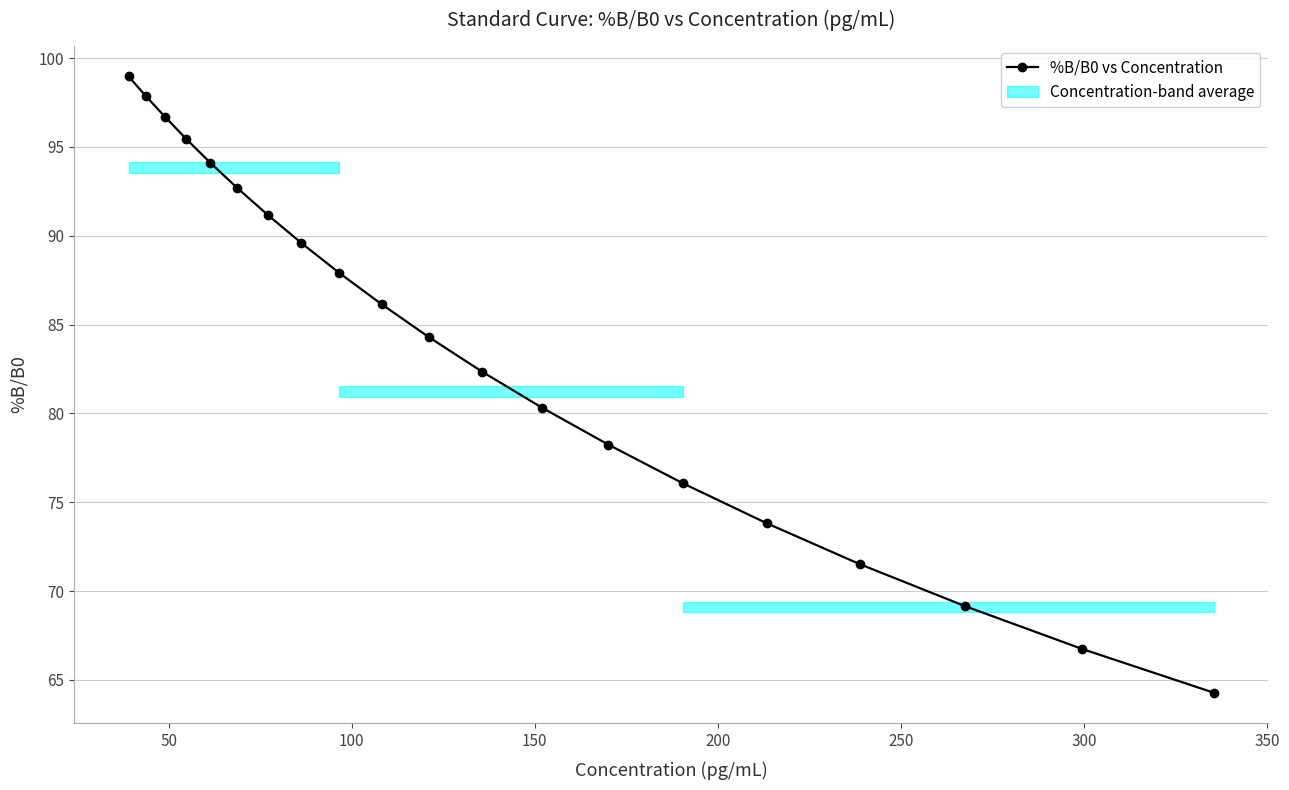

What is the difference between the maximum and minimum values?

34.7